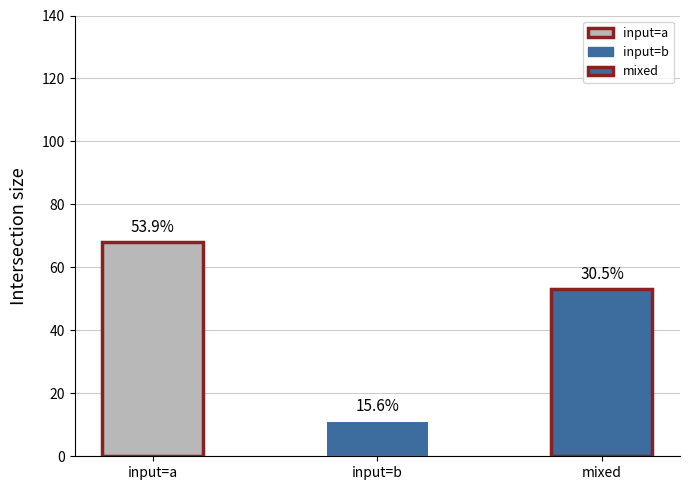

How many groups of bars are there?

3